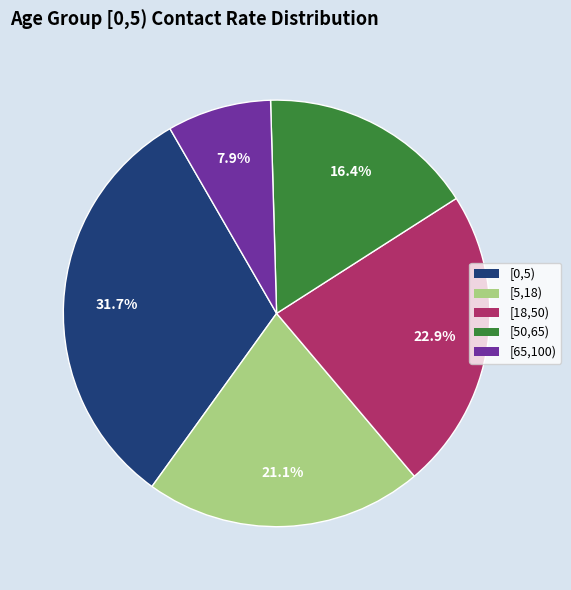

Does any single category account for the majority?

No